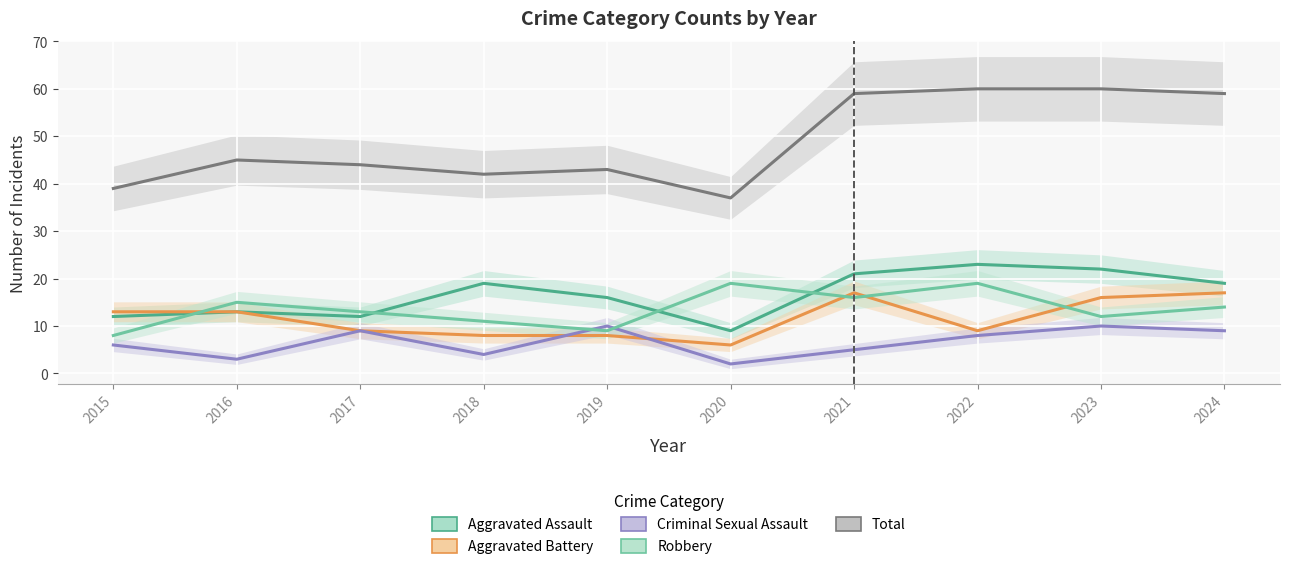

The Aggravated Assault series shows 23 at 2022. True or false?

True